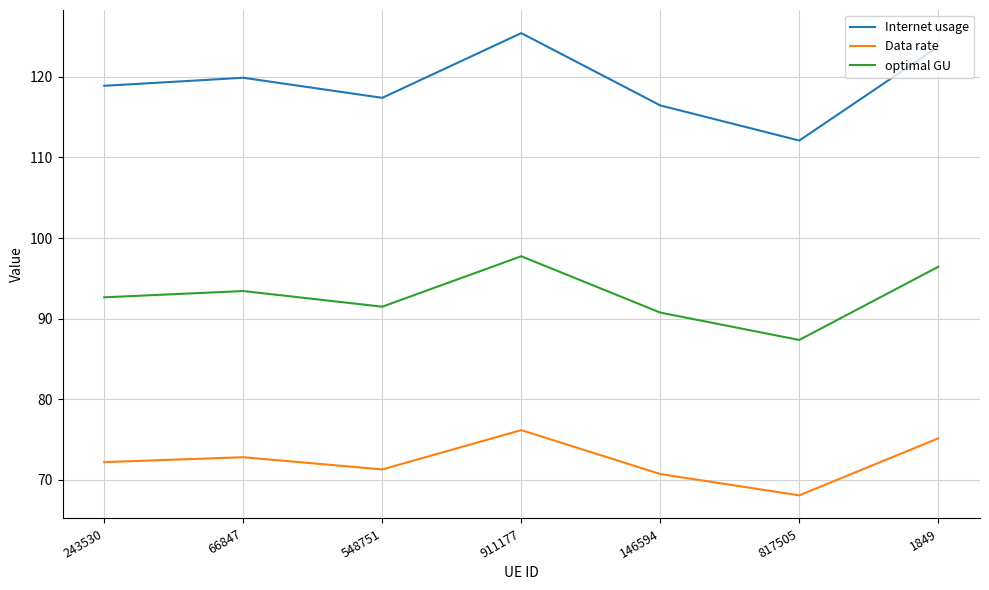

How many categories are shown in the chart?

7